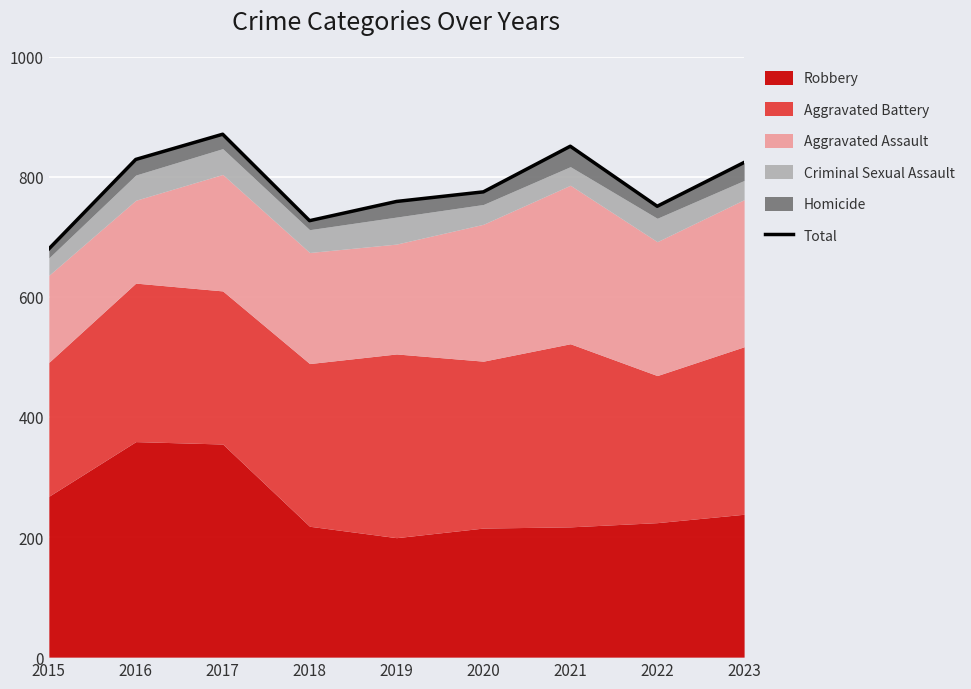

At which label is the value closest to 775?

2020